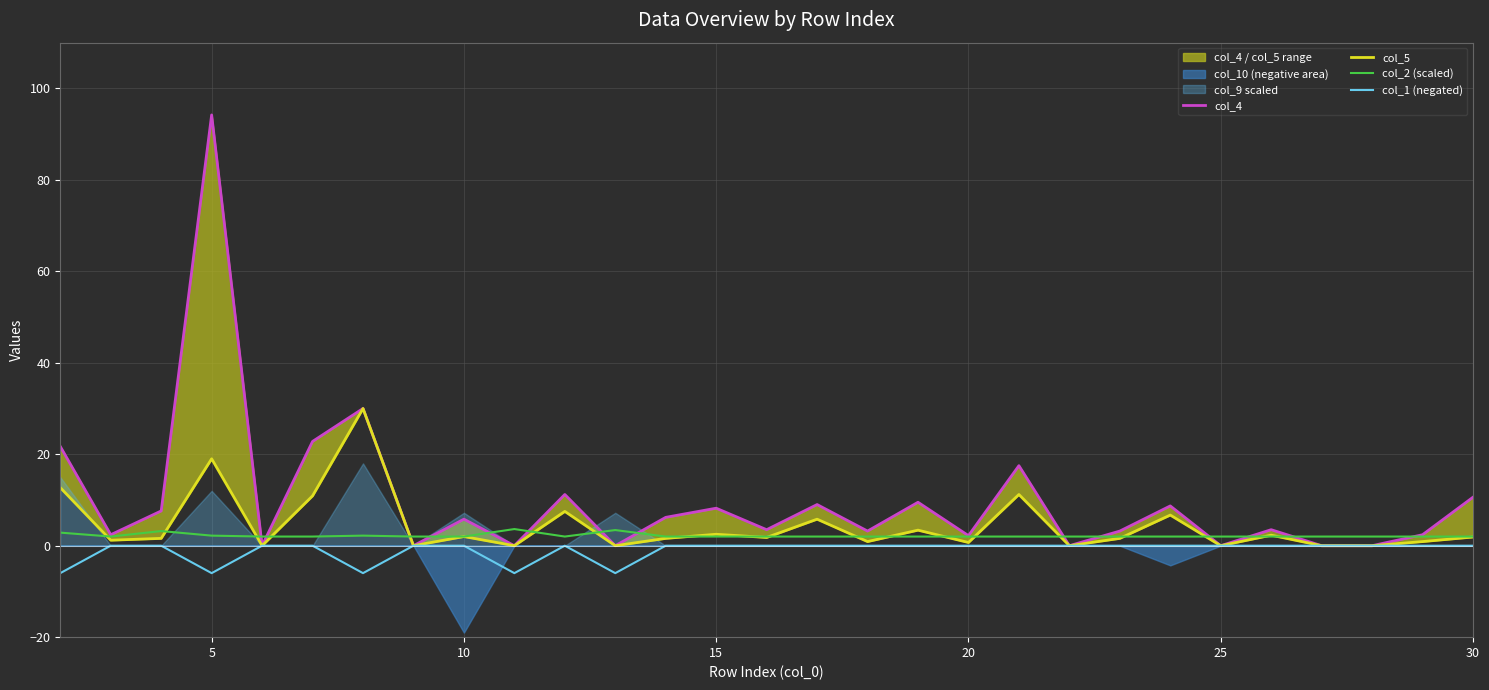

What is the difference between the maximum and minimum values in the col_4 series?

94.2